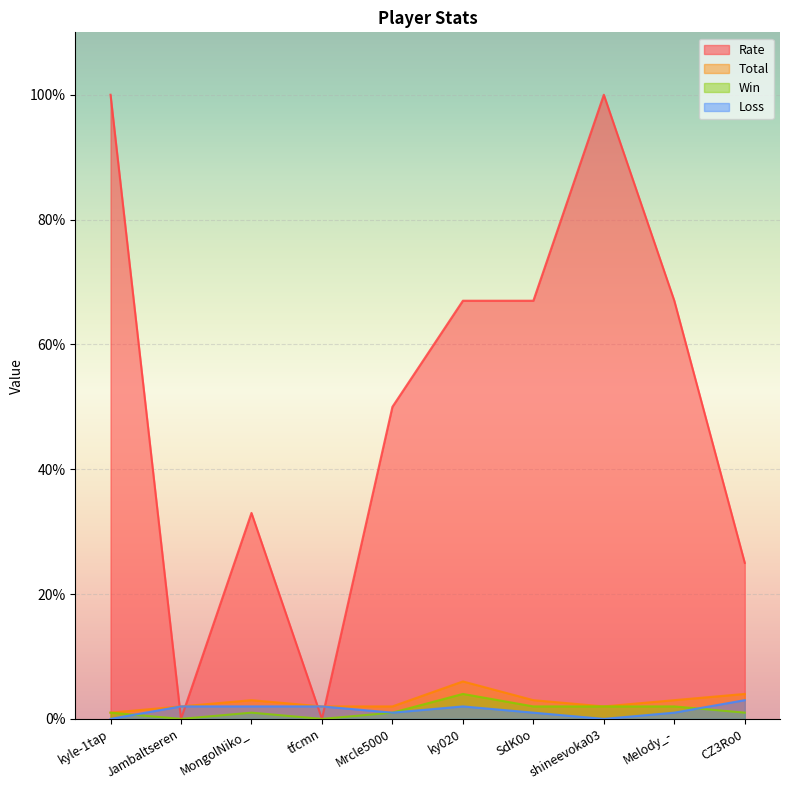

True or false: Total and Loss cross at least once.

False